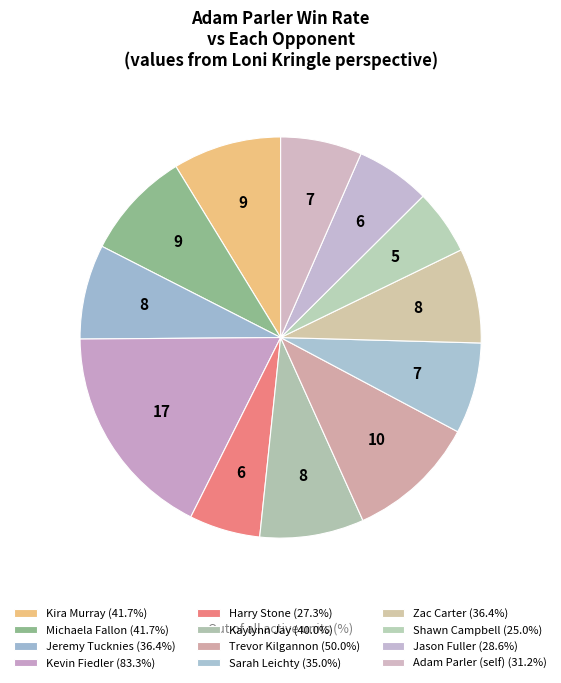

Is there any slice that represents more than half of the pie?

No